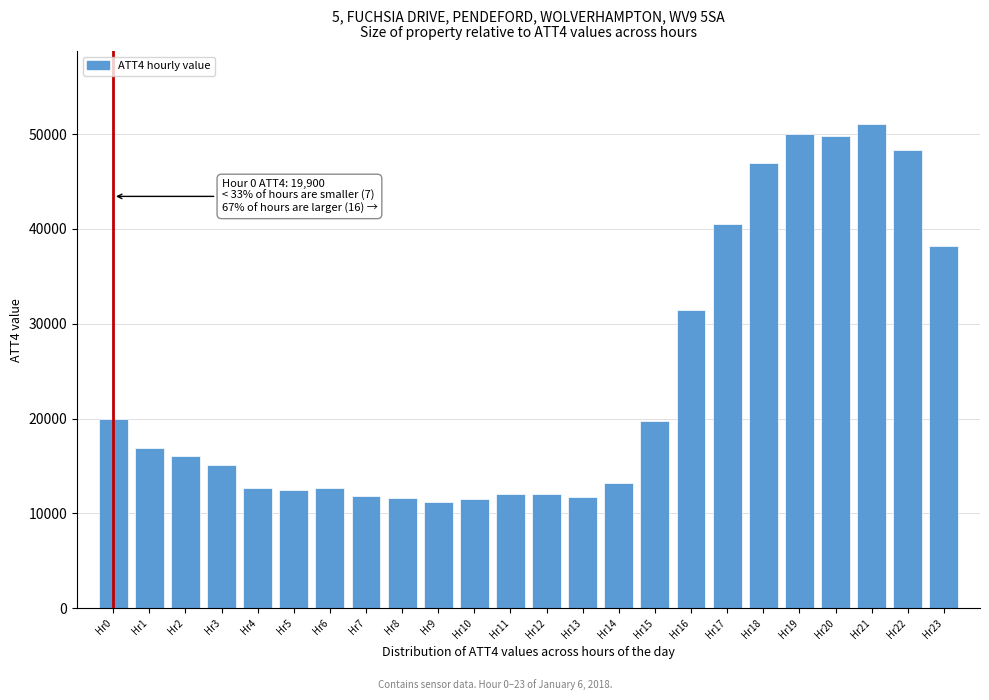

What is the value of the 6th bar from the left?

12500